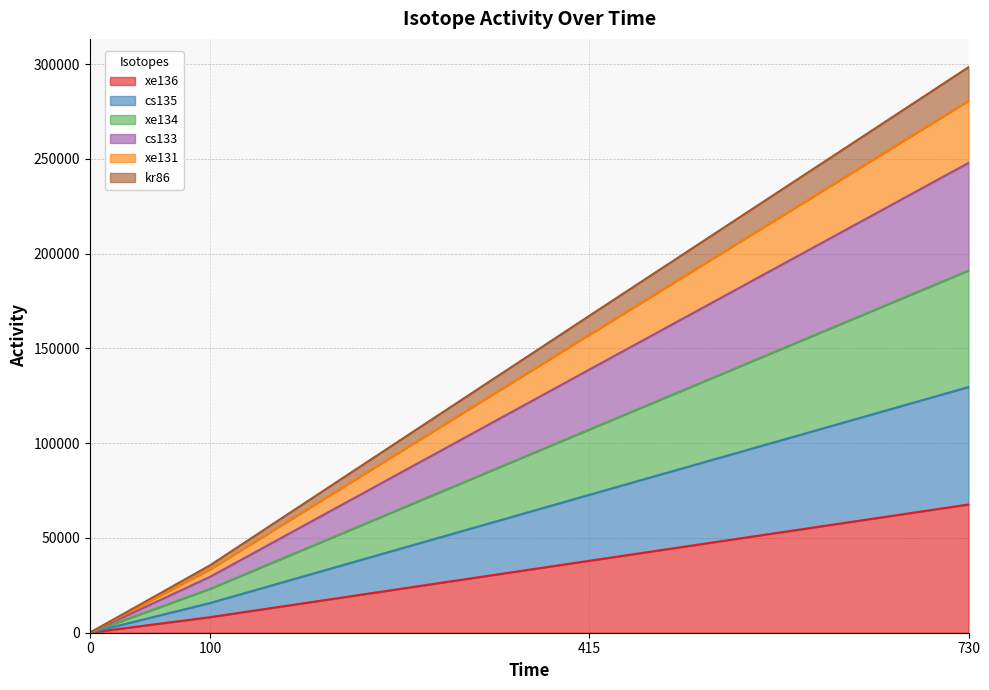

At which category is the sum across all series the highest?

730